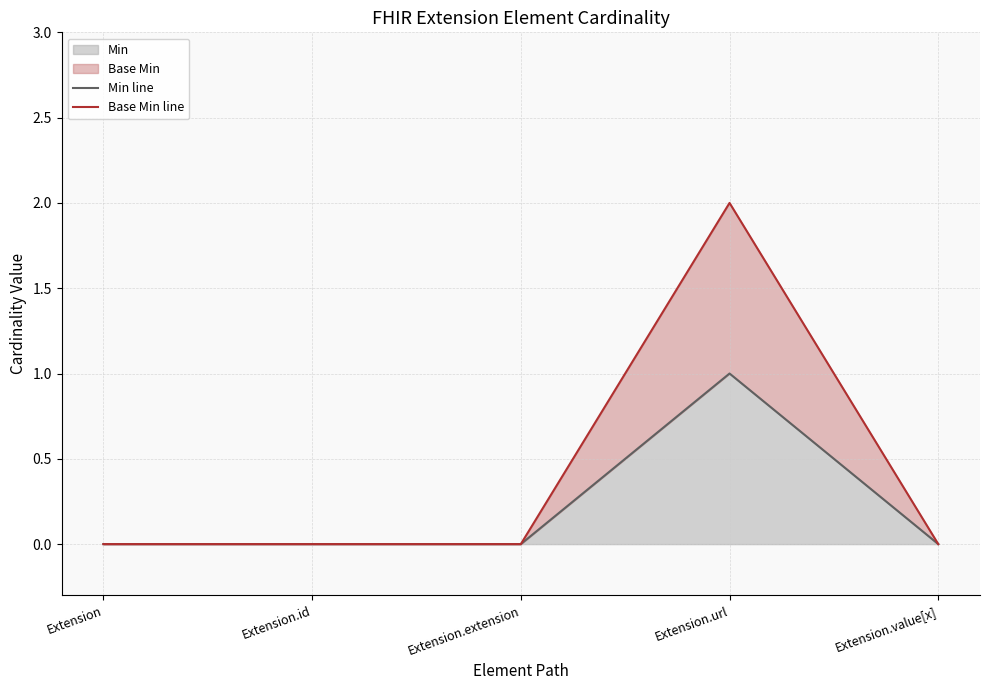

What is the difference between the maximum and second lowest values in the Min line series?

1